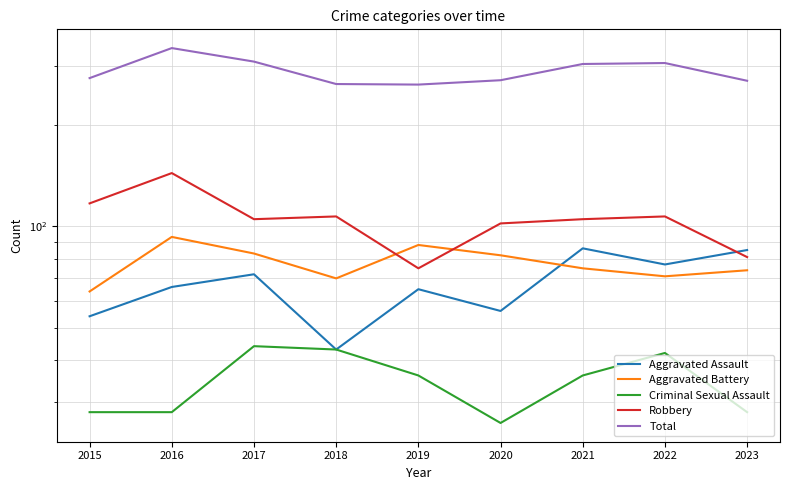

Reading left to right, extract all data points from this chart.

Aggravated Assault: 54	66	72	43	65	56	86	77	85
Aggravated Battery: 64	93	83	70	88	82	75	71	74
Criminal Sexual Assault: 28	28	44	43	36	26	36	42	28
Robbery: 117	144	105	107	75	102	105	107	81
Total: 276	339	309	265	264	272	304	306	271